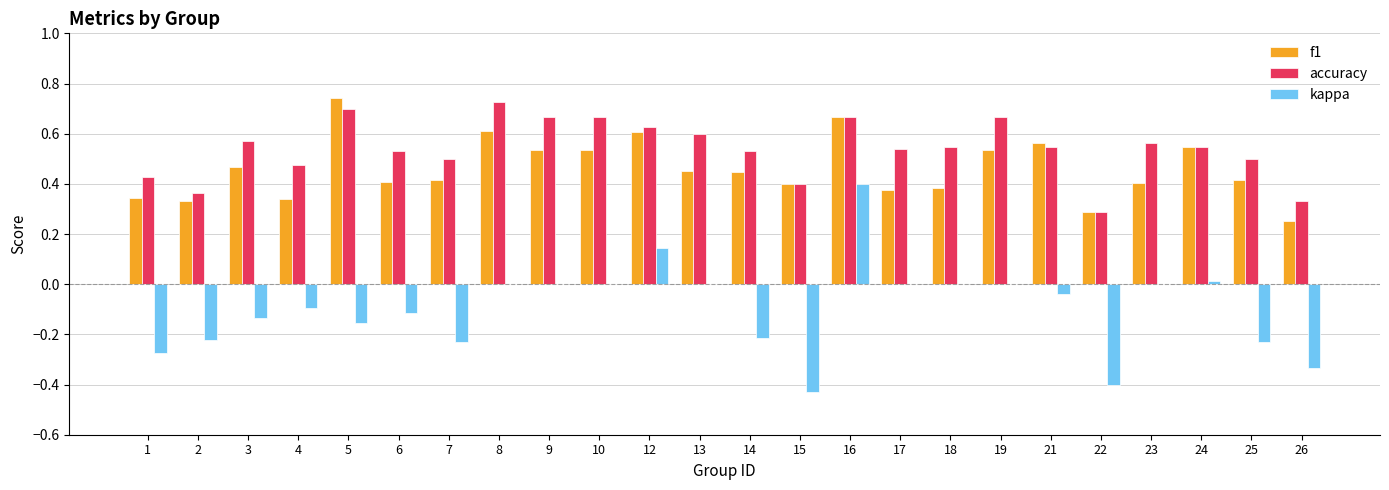

Is the value of f1 at 8 greater than the value of kappa at 16?

Yes